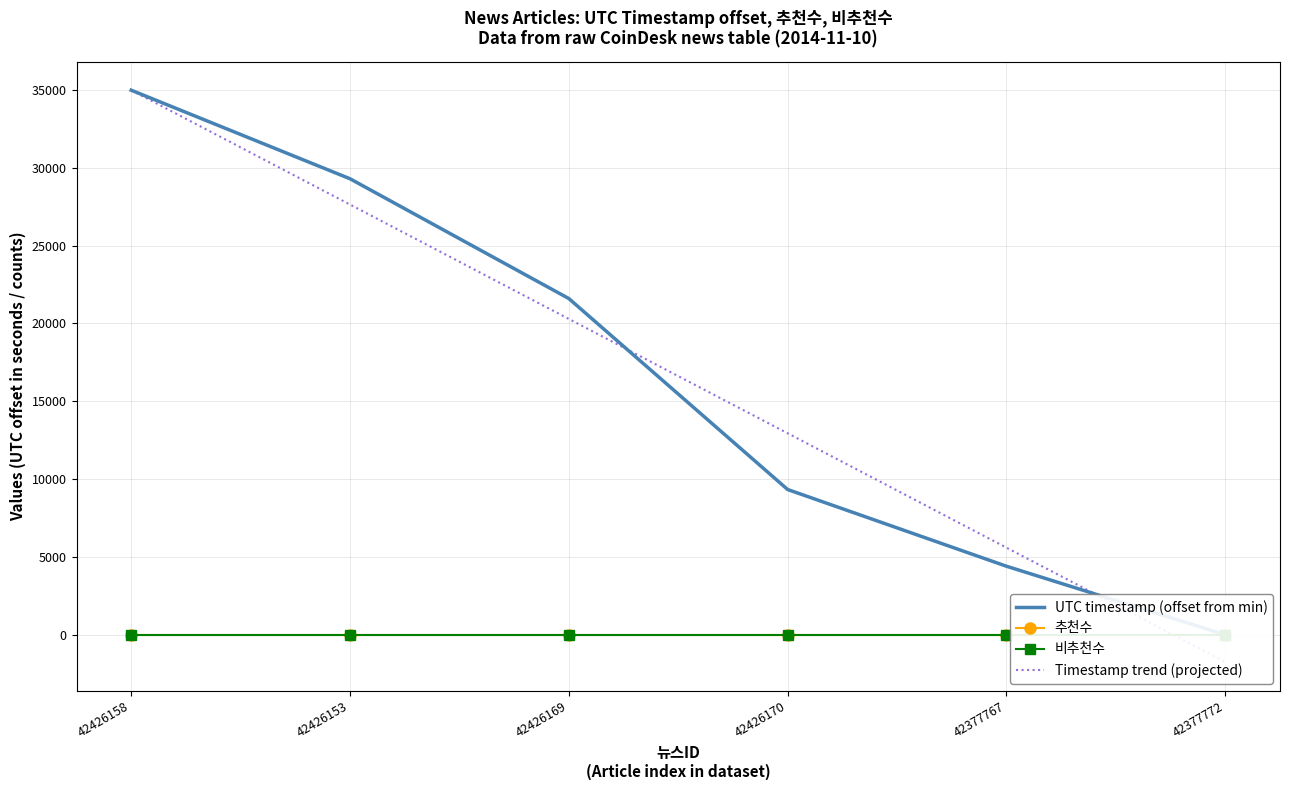

At 42377772, list the series in order from largest to smallest.

추천수, 비추천수, UTC timestamp (offset from min), Timestamp trend (projected)